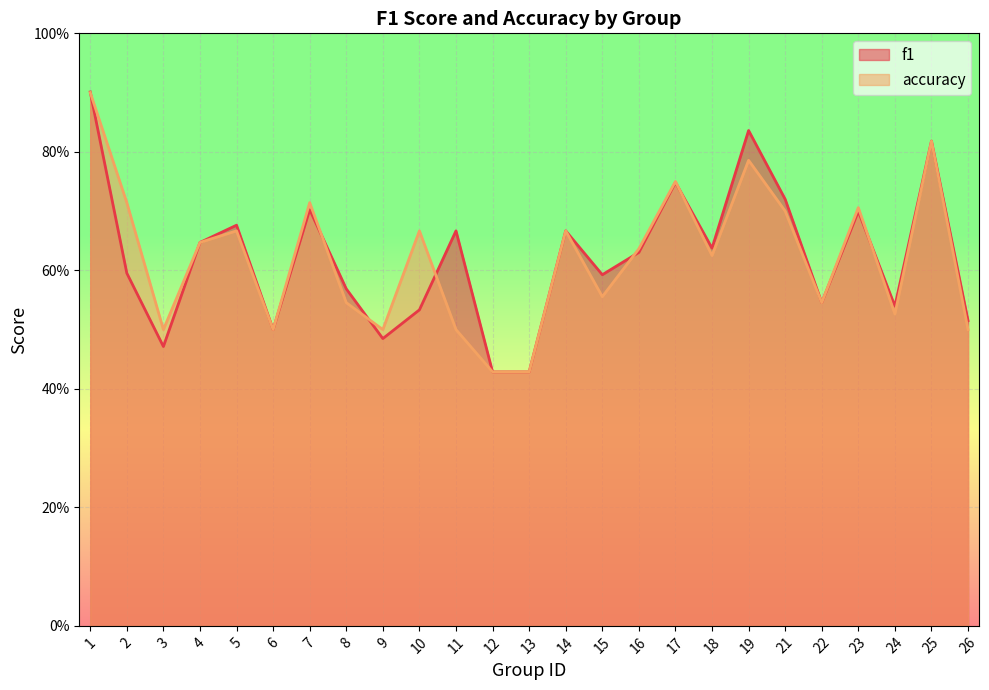

What is the approximate value of accuracy at 5?

0.7